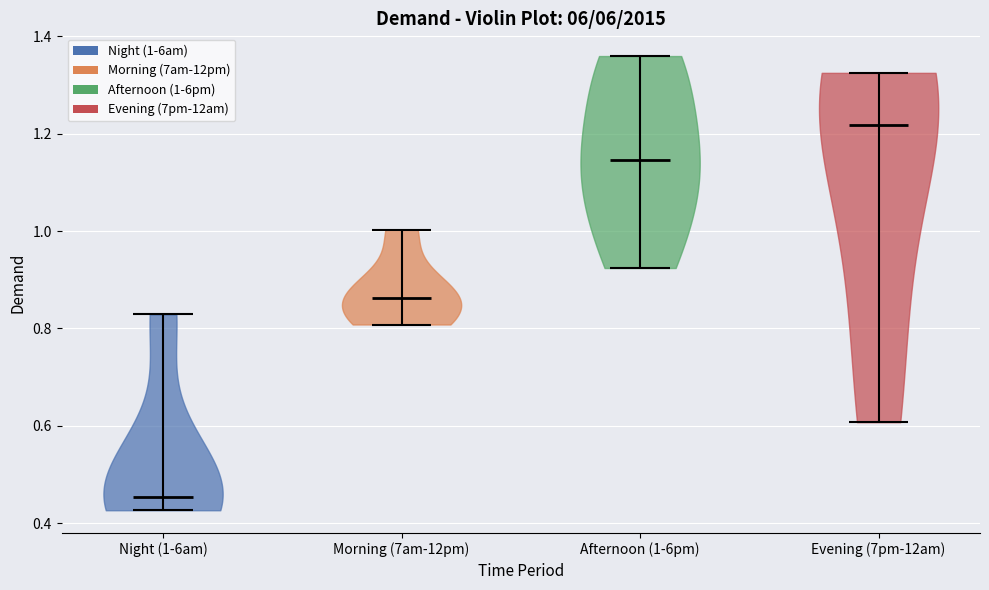

Which violin has the lowest median line?

Night (1-6am)